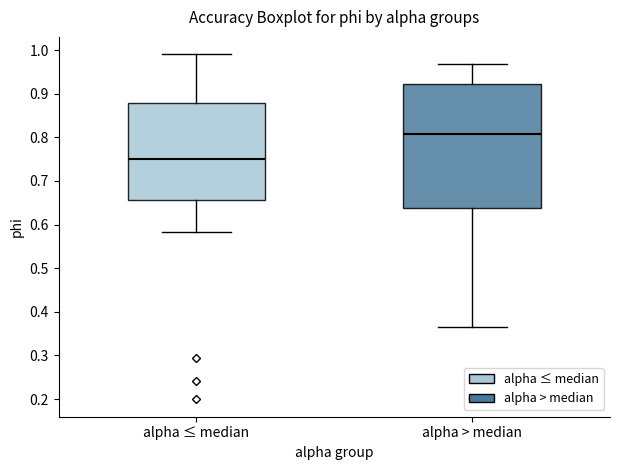

Reading left to right, transcribe this box plot: for each box, give where its median line is, the range the box spans, and where its two whiskers end, as read against the y-axis. The values are not printed on the chart, so give them approximately, as read against the axis.

alpha ≤ median: median 0.75, box 0.66 to 0.88, whiskers 0.58 to 0.99
alpha > median: median 0.81, box 0.64 to 0.92, whiskers 0.36 to 0.97